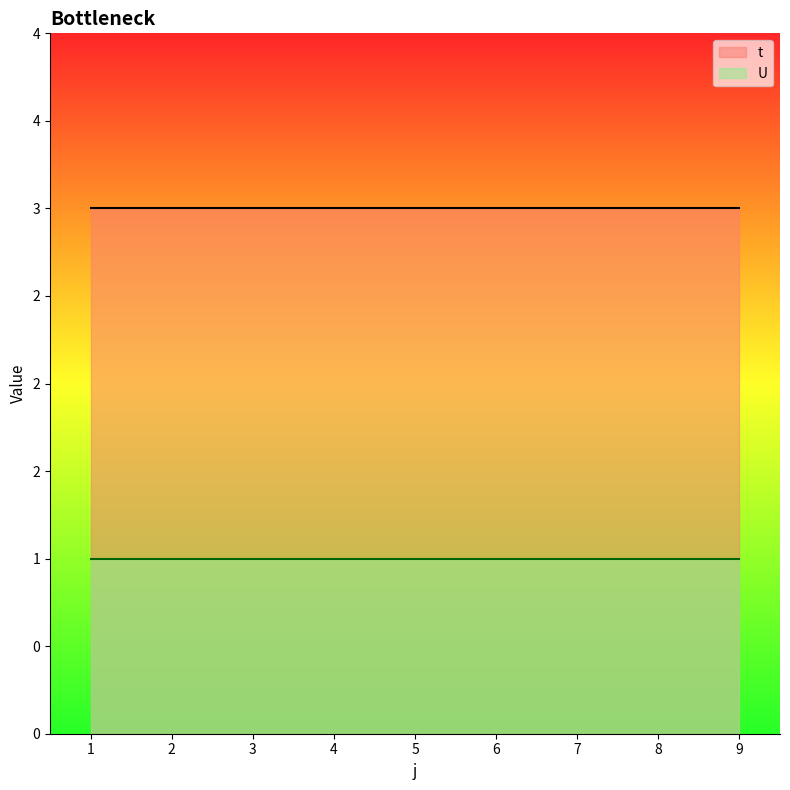

True or false: U and t cross at least once.

False